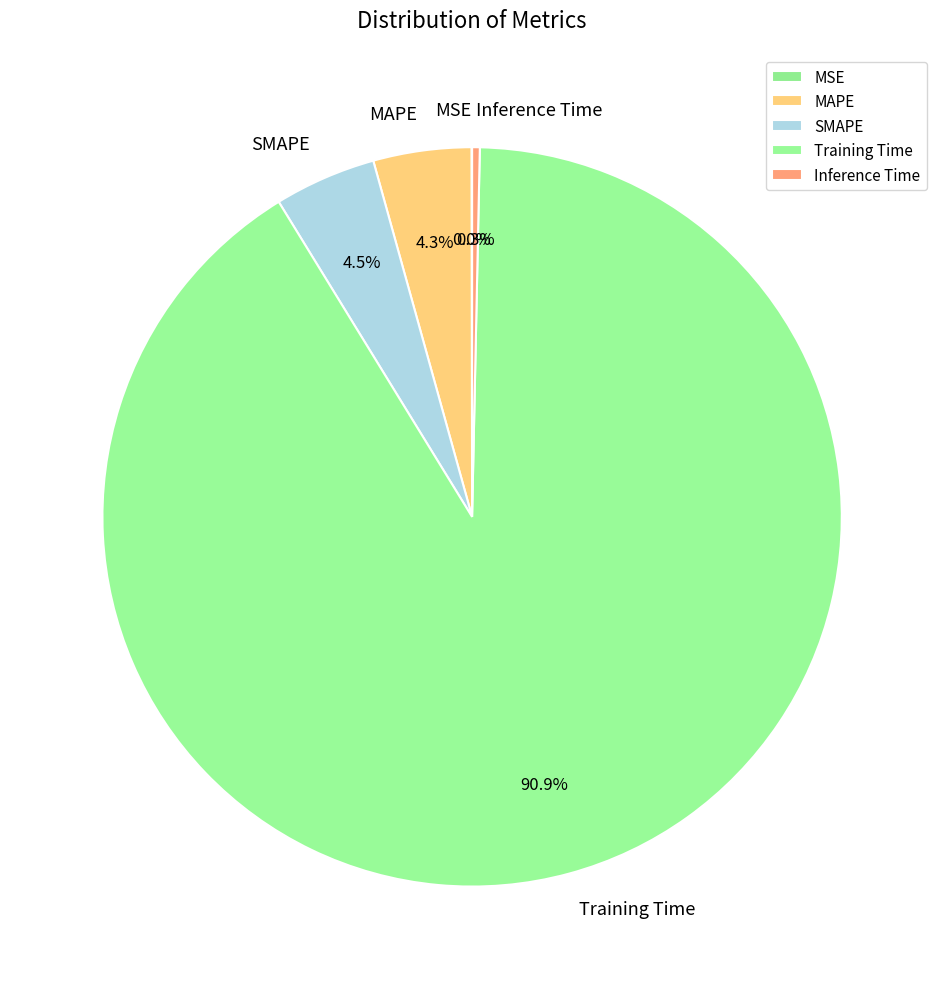

Which category has the biggest portion of the pie?

Training Time